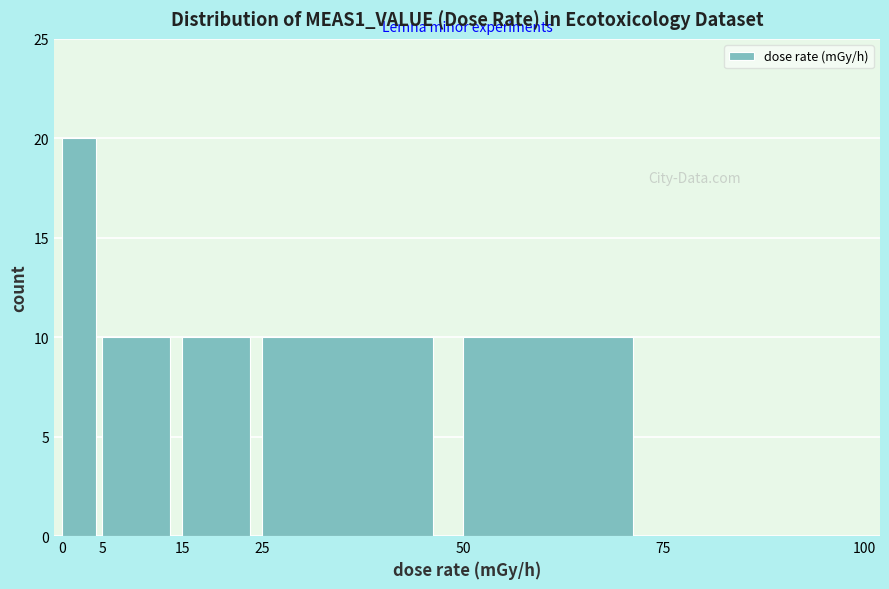

Reading left to right, list every bar in this chart as the range it spans on the x-axis followed by its height. The values are not printed on the chart, so give them approximately, as read against the axis.

0 to 5: 20
5 to 15: 10
15 to 25: 10
25 to 50: 10
50 to 75: 10
75 to 100: 0